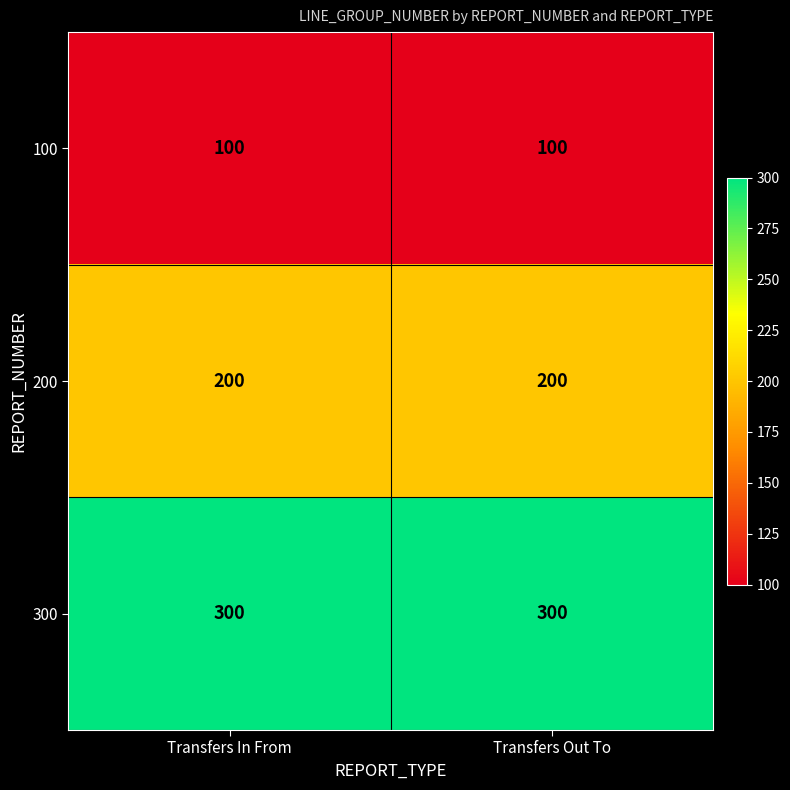

Which series has the largest total across all categories?

300